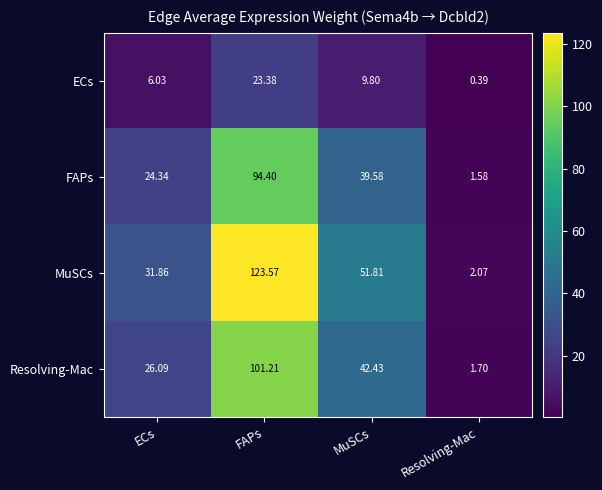

Rank the series at Resolving-Mac from lowest to highest value.

ECs, FAPs, Resolving-Mac, MuSCs